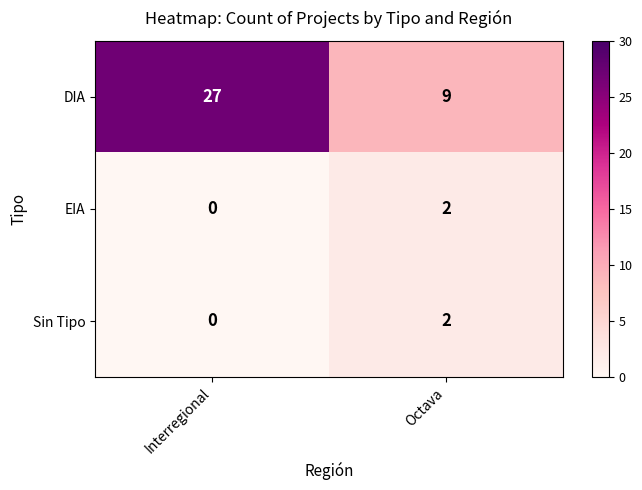

Count the number of categories in the chart.

2